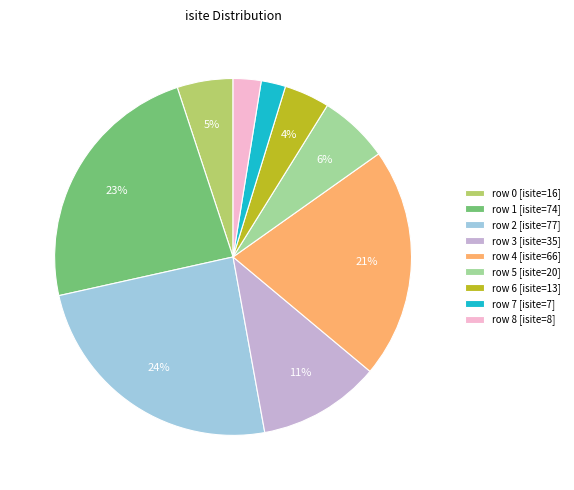

Is it true that row 1 [isite=74] is 38% of the pie?

False